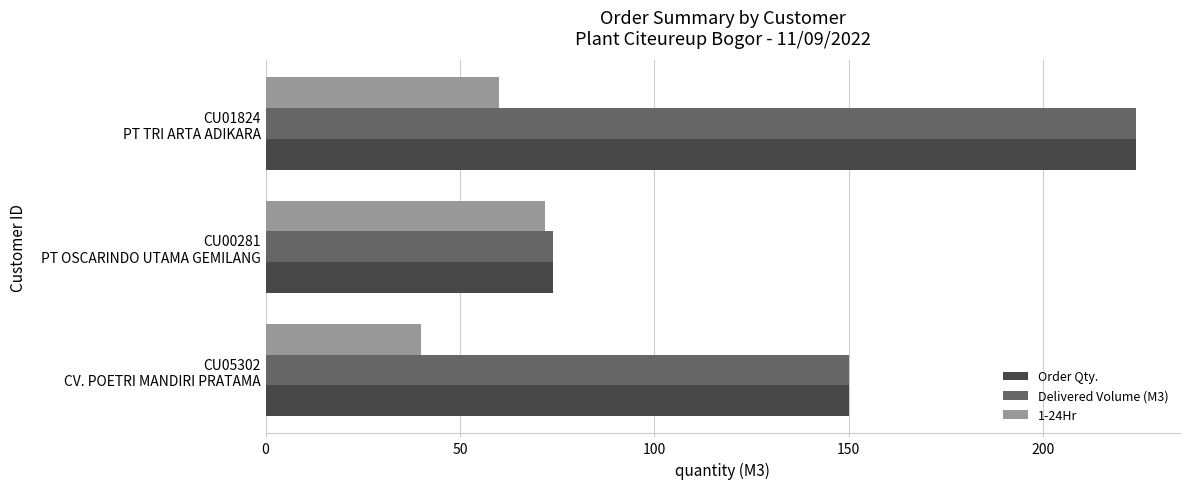

What is the minimum value for 1-24Hr?

40